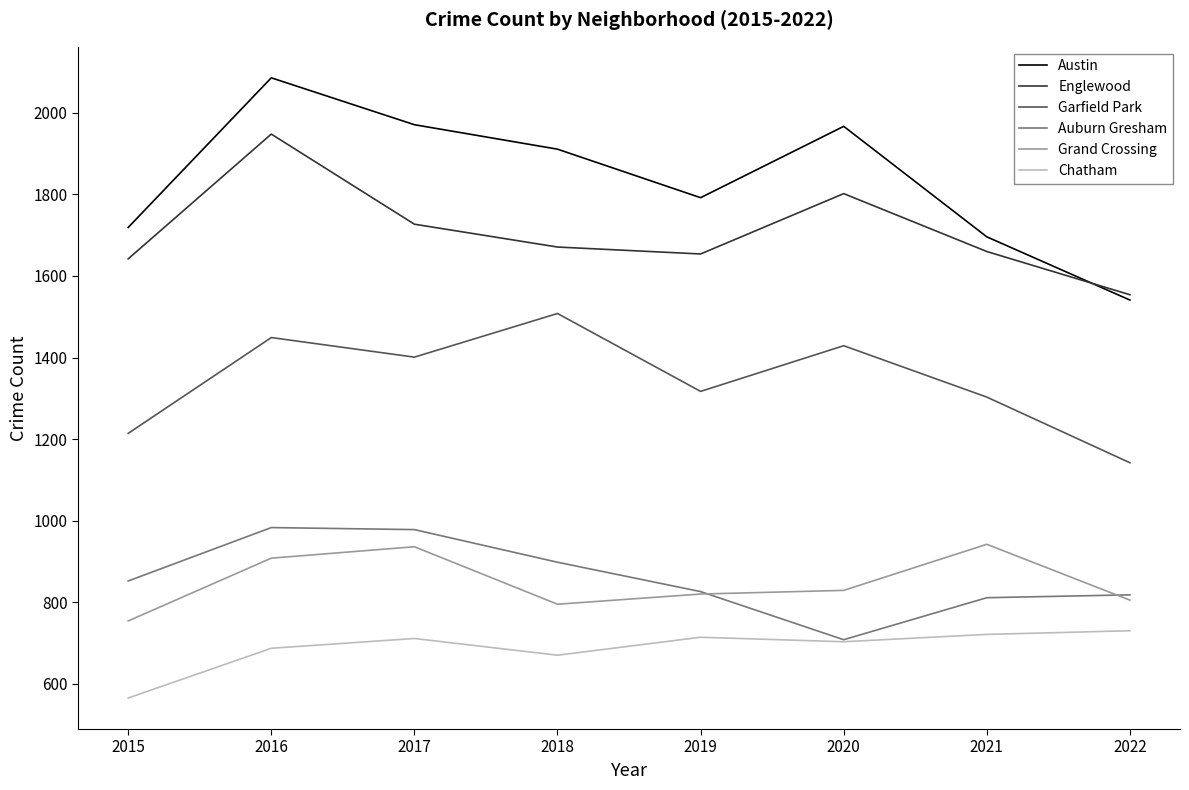

How many lines are shown in the chart?

6